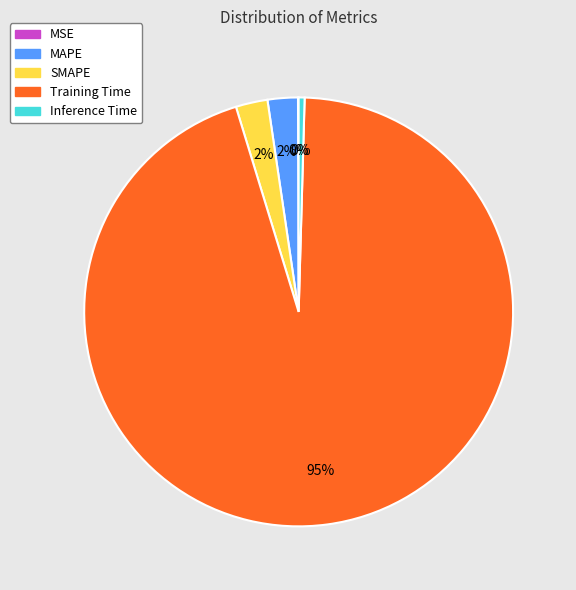

Which category has the biggest portion of the pie?

Training Time